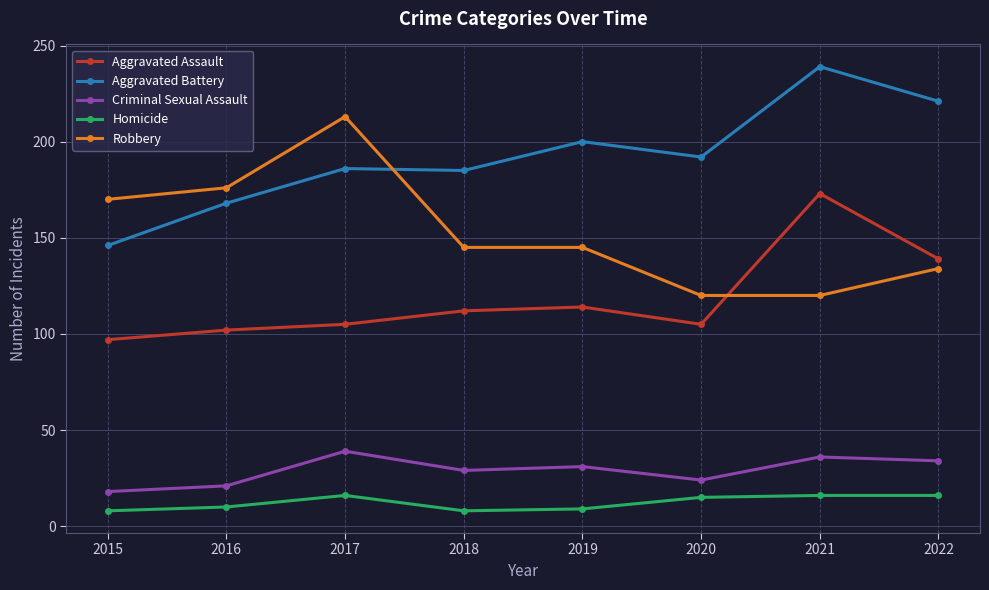

True or false: Aggravated Assault has a value of 170 at 2015.

False